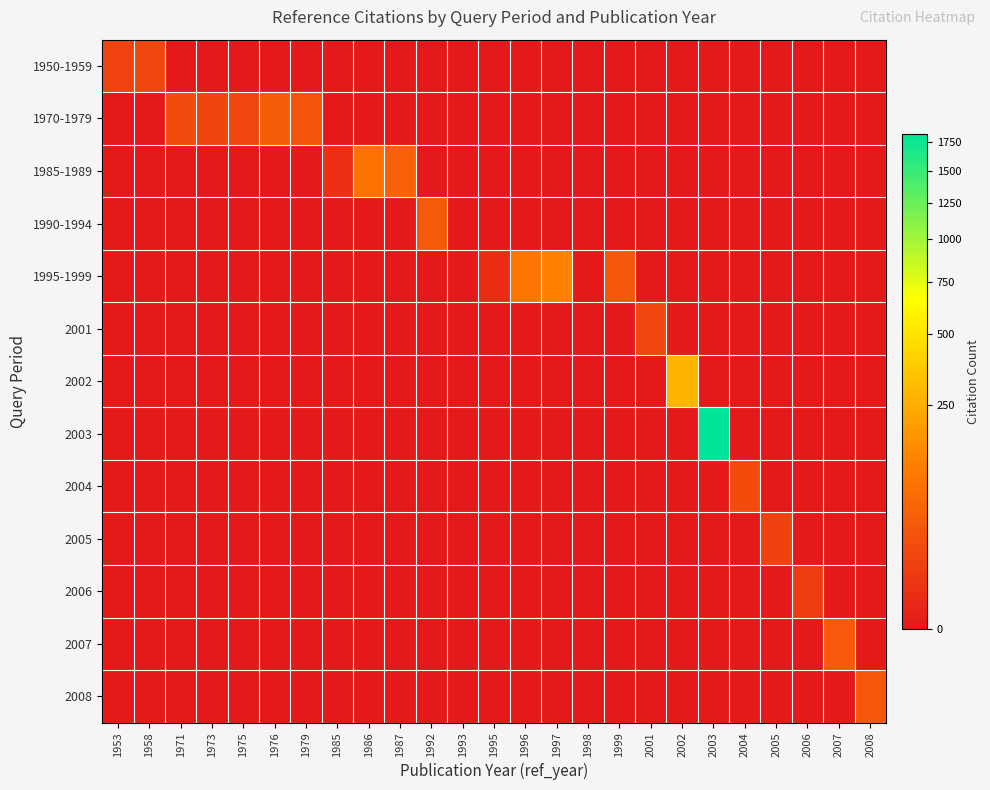

Reading right to left, what are all the values shown in this chart?

1950-1959: 2008=0	2007=0	2006=0	2005=0	2004=0	2003=0	2002=0	2001=0	1999=0	1998=0	1997=0	1996=0	1995=0	1993=0	1992=0	1987=0	1986=0	1985=0	1979=0	1976=0	1975=0	1973=0	1971=0	1958=16	1953=13
1970-1979: 2008=0	2007=0	2006=0	2005=0	2004=0	2003=0	2002=0	2001=0	1999=0	1998=0	1997=0	1996=0	1995=0	1993=0	1992=0	1987=0	1986=0	1985=0	1979=28	1976=44	1975=16	1973=14	1971=19	1958=0	1953=0
1985-1989: 2008=0	2007=0	2006=0	2005=0	2004=0	2003=0	2002=0	2001=0	1999=0	1998=0	1997=0	1996=0	1995=0	1993=0	1992=0	1987=49	1986=81	1985=3	1979=0	1976=0	1975=0	1973=0	1971=0	1958=0	1953=0
1990-1994: 2008=0	2007=0	2006=0	2005=0	2004=0	2003=0	2002=0	2001=0	1999=0	1998=0	1997=0	1996=0	1995=0	1993=0	1992=38	1987=0	1986=0	1985=0	1979=0	1976=0	1975=0	1973=0	1971=0	1958=0	1953=0
1995-1999: 2008=0	2007=0	2006=0	2005=0	2004=0	2003=0	2002=0	2001=0	1999=33	1998=0	1997=122	1996=89	1995=2	1993=0	1992=0	1987=0	1986=0	1985=0	1979=0	1976=0	1975=0	1973=0	1971=0	1958=0	1953=0
2001: 2008=0	2007=0	2006=0	2005=0	2004=0	2003=0	2002=0	2001=16	1999=0	1998=0	1997=0	1996=0	1995=0	1993=0	1992=0	1987=0	1986=0	1985=0	1979=0	1976=0	1975=0	1973=0	1971=0	1958=0	1953=0
2002: 2008=0	2007=0	2006=0	2005=0	2004=0	2003=0	2002=284	2001=0	1999=0	1998=0	1997=0	1996=0	1995=0	1993=0	1992=0	1987=0	1986=0	1985=0	1979=0	1976=0	1975=0	1973=0	1971=0	1958=0	1953=0
2003: 2008=0	2007=0	2006=0	2005=0	2004=0	2003=1823	2002=0	2001=0	1999=0	1998=0	1997=0	1996=0	1995=0	1993=0	1992=0	1987=0	1986=0	1985=0	1979=0	1976=0	1975=0	1973=0	1971=0	1958=0	1953=0
2004: 2008=0	2007=0	2006=0	2005=0	2004=20	2003=0	2002=0	2001=0	1999=0	1998=0	1997=0	1996=0	1995=0	1993=0	1992=0	1987=0	1986=0	1985=0	1979=0	1976=0	1975=0	1973=0	1971=0	1958=0	1953=0
2005: 2008=0	2007=0	2006=0	2005=12	2004=0	2003=0	2002=0	2001=0	1999=0	1998=0	1997=0	1996=0	1995=0	1993=0	1992=0	1987=0	1986=0	1985=0	1979=0	1976=0	1975=0	1973=0	1971=0	1958=0	1953=0
2006: 2008=0	2007=0	2006=8	2005=0	2004=0	2003=0	2002=0	2001=0	1999=0	1998=0	1997=0	1996=0	1995=0	1993=0	1992=0	1987=0	1986=0	1985=0	1979=0	1976=0	1975=0	1973=0	1971=0	1958=0	1953=0
2007: 2008=0	2007=36	2006=0	2005=0	2004=0	2003=0	2002=0	2001=0	1999=0	1998=0	1997=0	1996=0	1995=0	1993=0	1992=0	1987=0	1986=0	1985=0	1979=0	1976=0	1975=0	1973=0	1971=0	1958=0	1953=0
2008: 2008=35	2007=0	2006=0	2005=0	2004=0	2003=0	2002=0	2001=0	1999=0	1998=0	1997=0	1996=0	1995=0	1993=0	1992=0	1987=0	1986=0	1985=0	1979=0	1976=0	1975=0	1973=0	1971=0	1958=0	1953=0